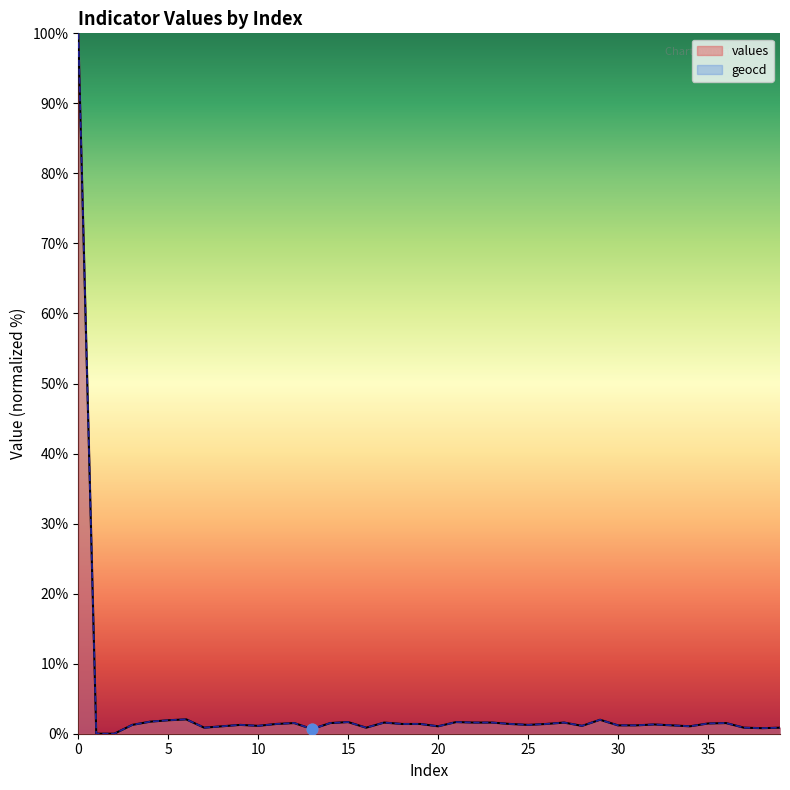

Which series has the widest spread of Y values?

values